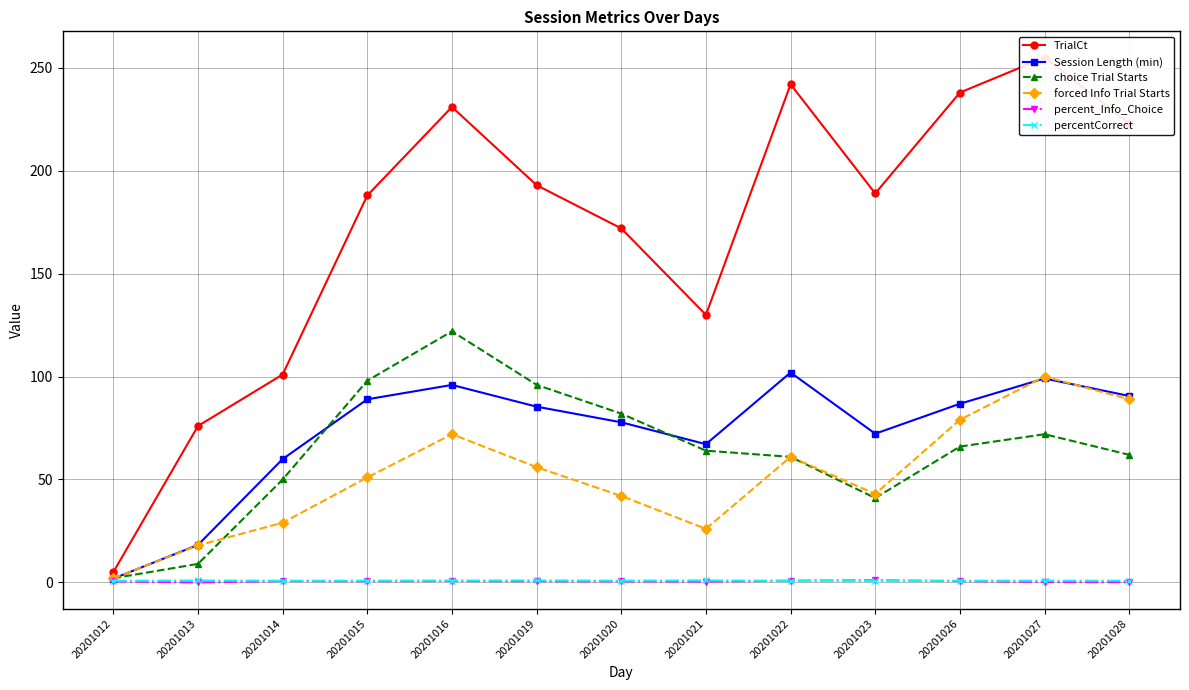

What is the value of the forced Info Trial Starts point at the 4th from the left?

51.0